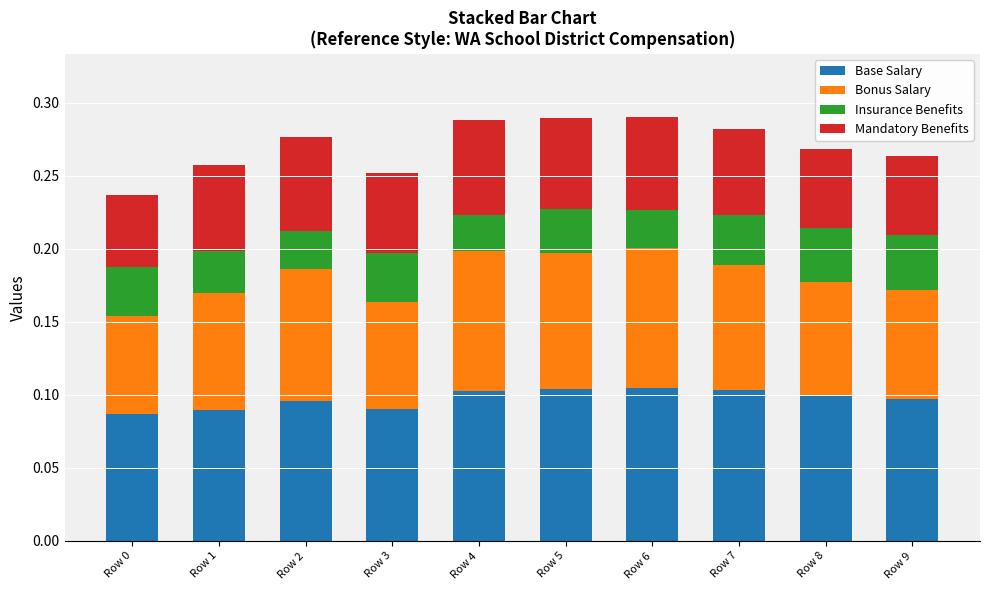

Are the bars grouped side by side (vs. stacked)?

No